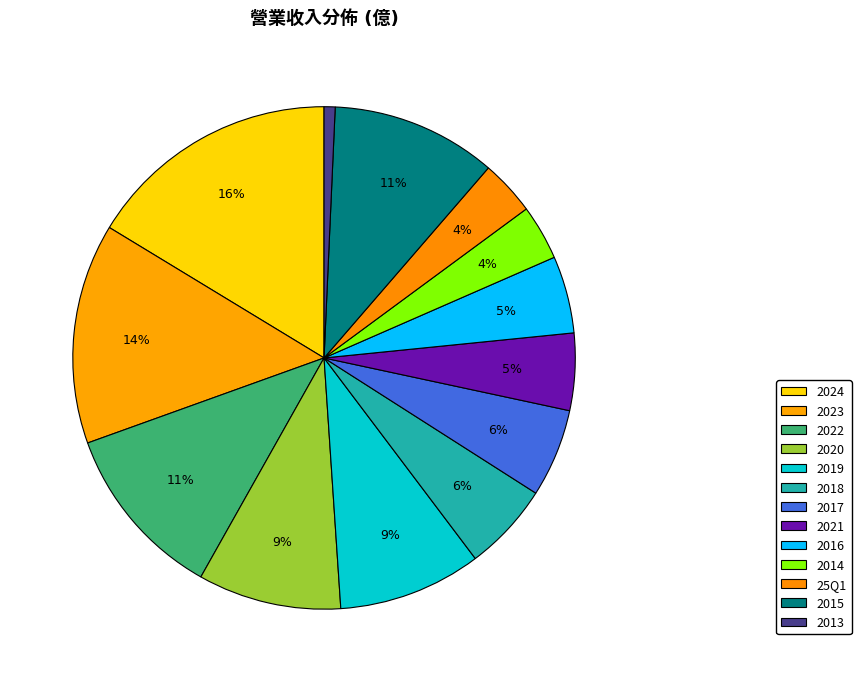

How many slices are in this pie chart?

13